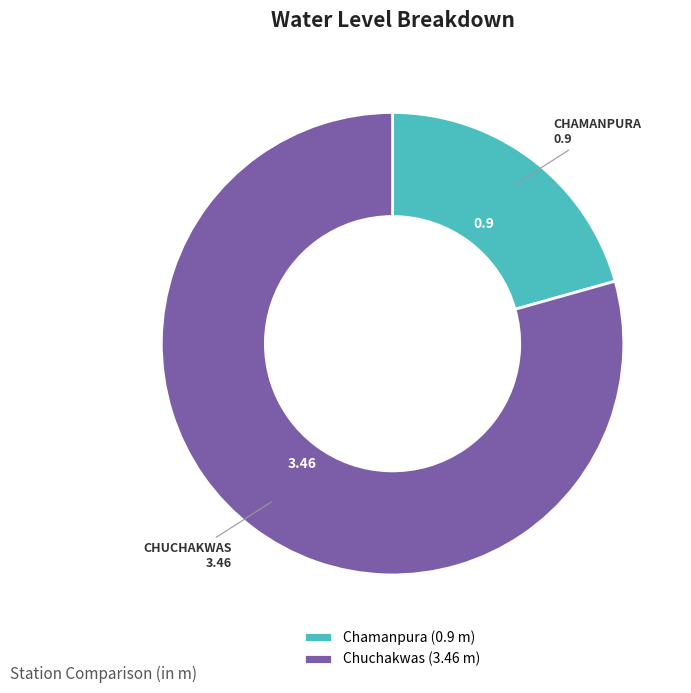

Does any single category account for the majority?

Yes